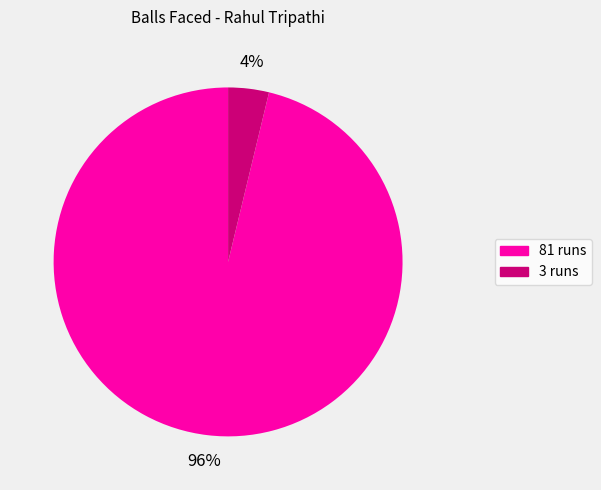

To the nearest percent, what portion does 3 runs represent?

4%